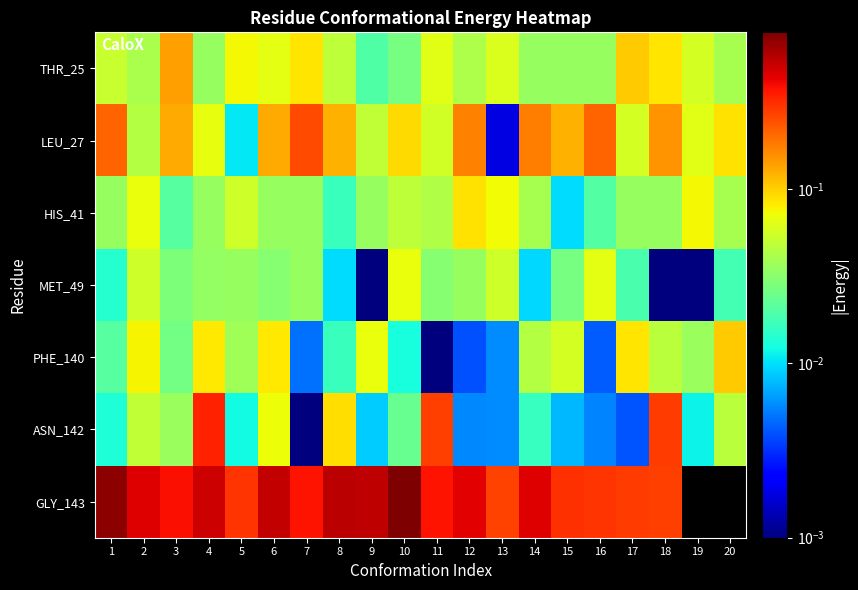

Which category has the highest value across all series?

10